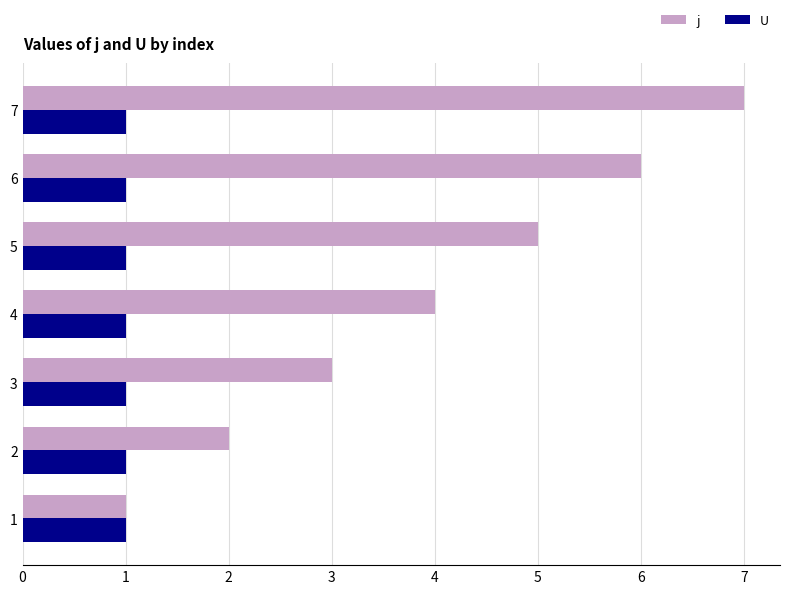

How many distinct data groups are displayed?

2